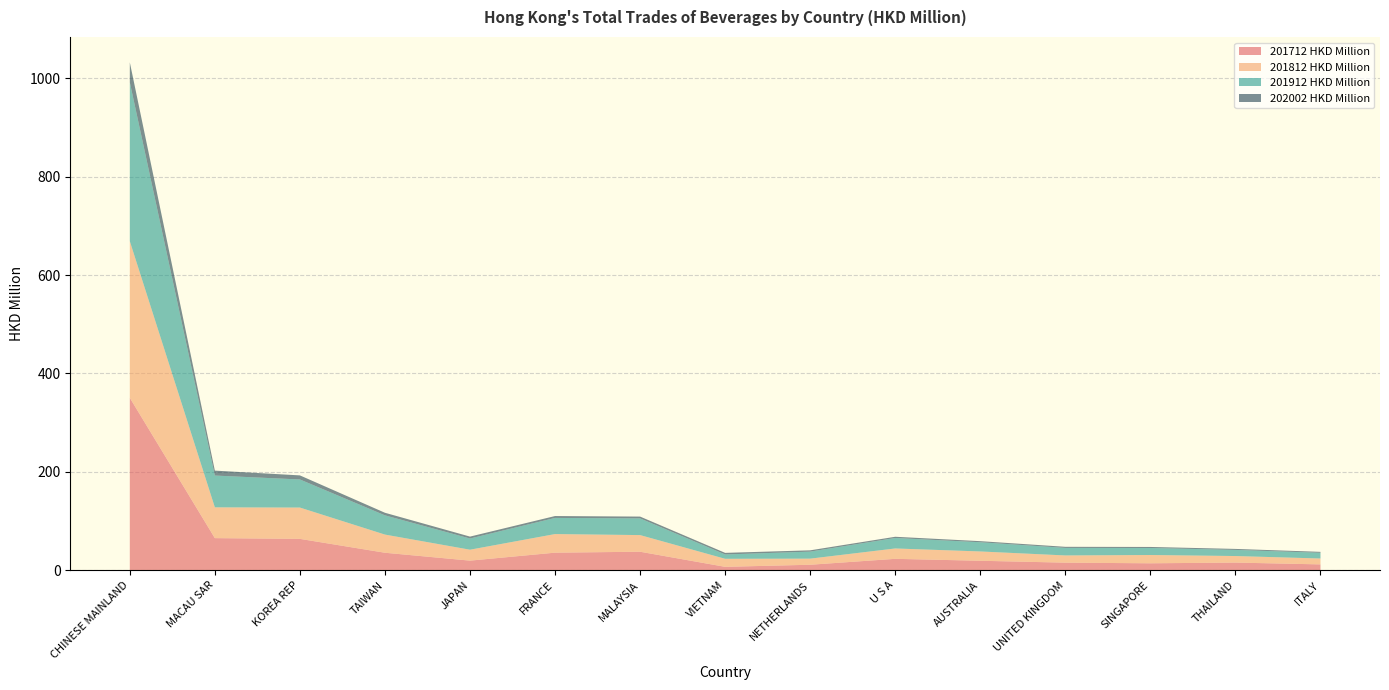

Reading left to right, list all the values displayed in this chart.

201712 HKD Million: CHINESE MAINLAND=350.5	MACAU SAR=65.2	KOREA REP=63.7	TAIWAN=35.5	JAPAN=19.5	FRANCE=35.7	MALAYSIA=37.6	VIETNAM=6.9	NETHERLANDS=11.1	U S A=23.1	AUSTRALIA=19.2	UNITED KINGDOM=15.4	SINGAPORE=14.0	THAILAND=15.5	ITALY=11.8
201812 HKD Million: CHINESE MAINLAND=318.5	MACAU SAR=62.6	KOREA REP=63.7	TAIWAN=36.9	JAPAN=22.2	FRANCE=37.8	MALAYSIA=33.8	VIETNAM=16.3	NETHERLANDS=12.4	U S A=21.1	AUSTRALIA=18.9	UNITED KINGDOM=14.7	SINGAPORE=16.9	THAILAND=13.3	ITALY=12.0
201912 HKD Million: CHINESE MAINLAND=323.2	MACAU SAR=64.7	KOREA REP=57.1	TAIWAN=39.1	JAPAN=22.8	FRANCE=32.8	MALAYSIA=33.9	VIETNAM=8.8	NETHERLANDS=14.3	U S A=21.3	AUSTRALIA=18.7	UNITED KINGDOM=15.3	SINGAPORE=14.3	THAILAND=12.5	ITALY=11.7
202002 HKD Million: CHINESE MAINLAND=40.6	MACAU SAR=10.0	KOREA REP=8.3	TAIWAN=5.2	JAPAN=3.9	FRANCE=3.8	MALAYSIA=3.7	VIETNAM=3.2	NETHERLANDS=2.6	U S A=2.4	AUSTRALIA=2.2	UNITED KINGDOM=2.2	SINGAPORE=2.1	THAILAND=2.0	ITALY=1.9